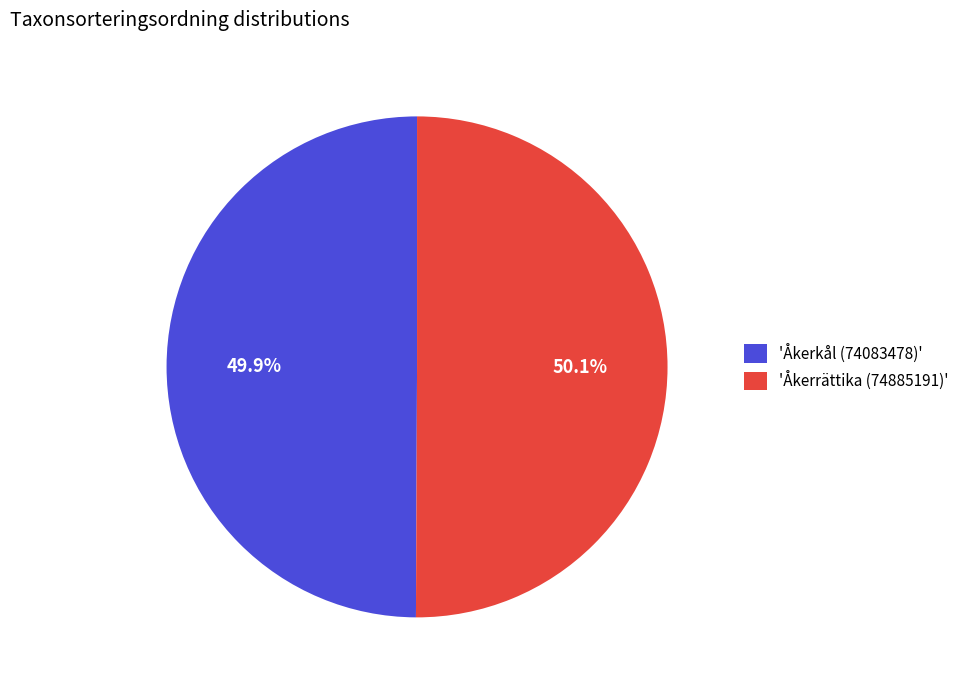

What percentage is NOT represented by 'Åkerrättika (74885191)'?

49.9%